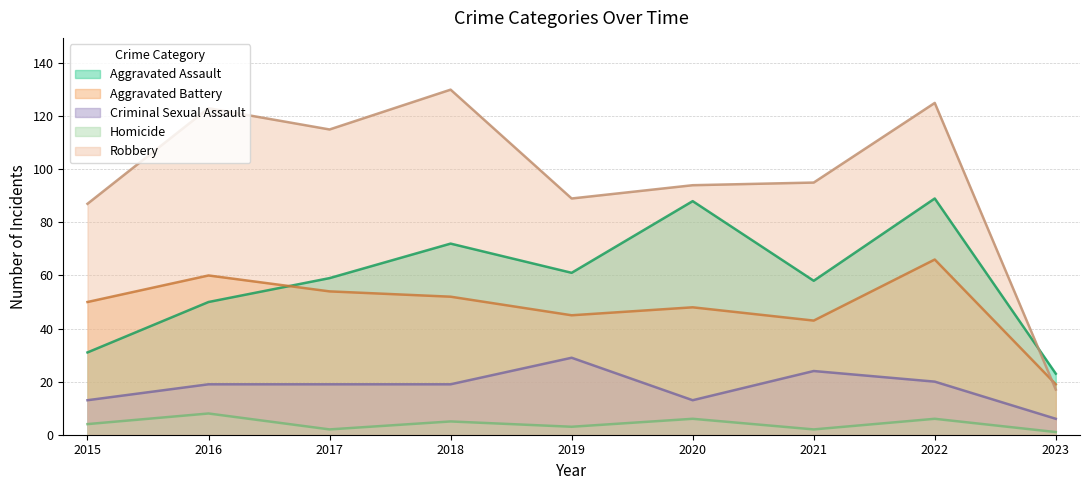

What is the difference between the highest and lowest values at 2019?

86